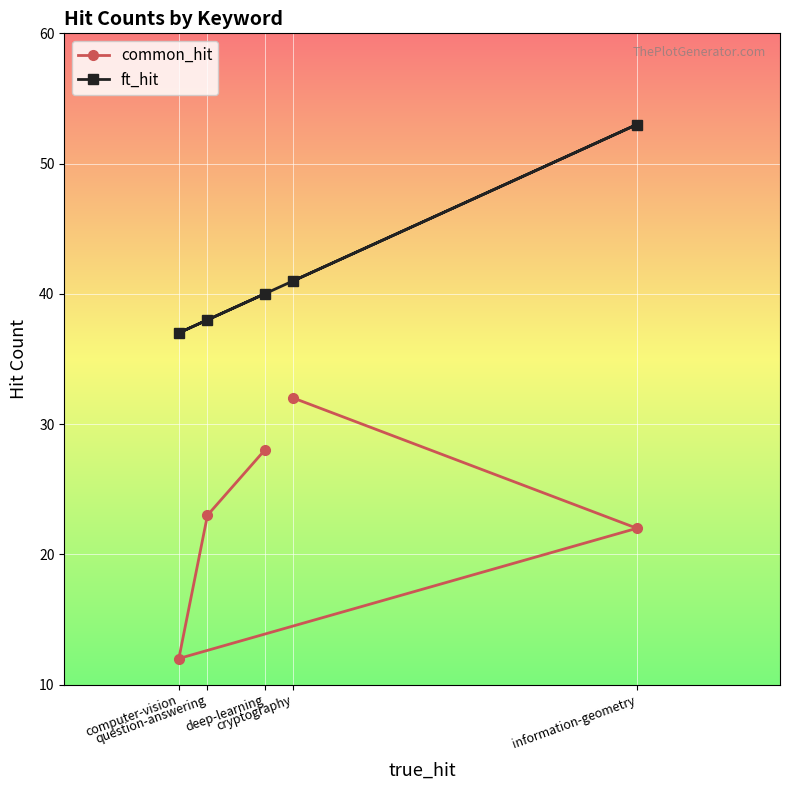

Reading left to right, list all the values displayed in this chart.

common_hit: computer-vision=12	question-answering=23	deep-learning=28	cryptography=32	information-geometry=22
ft_hit: computer-vision=37	question-answering=38	deep-learning=40	cryptography=41	information-geometry=53